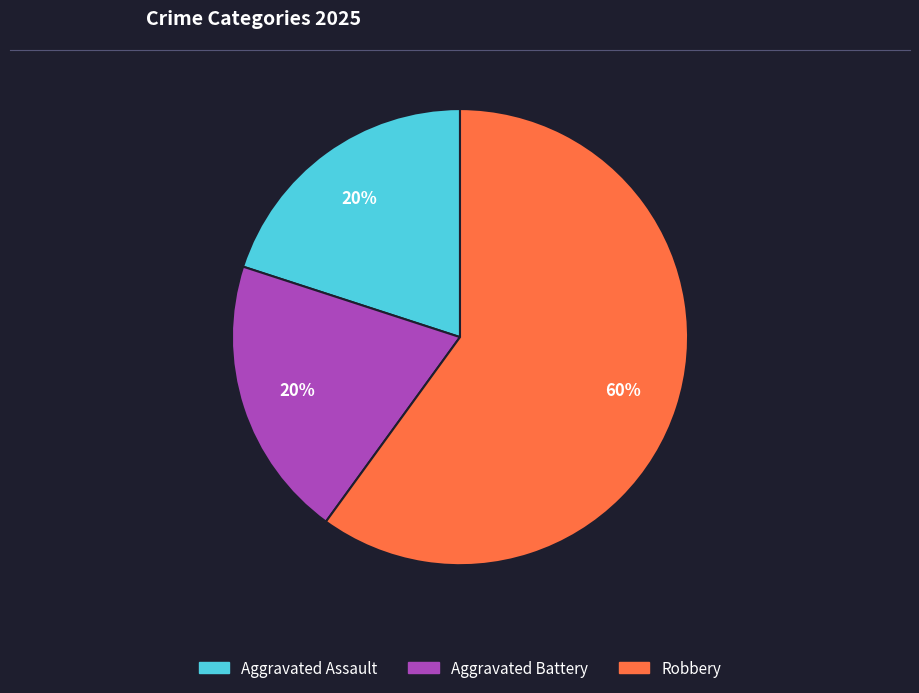

Does any single category account for the majority?

Yes